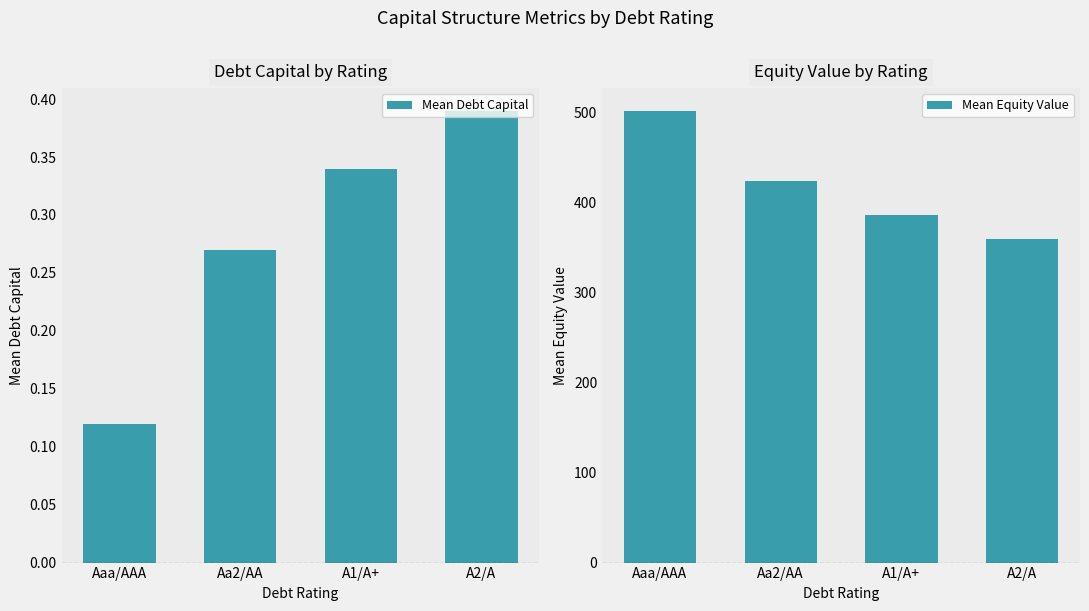

What is the highest value of the Mean Equity Value series?

501.4